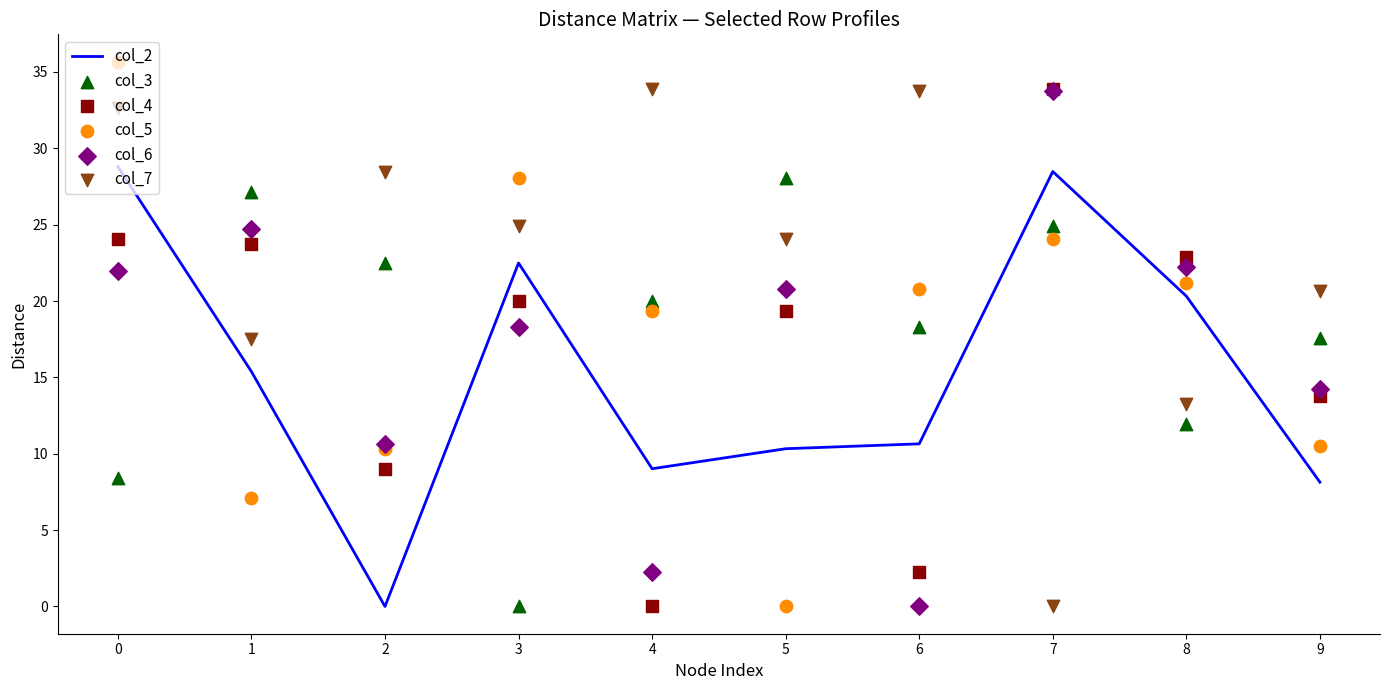

Which series has the widest spread of Y values?

col_5